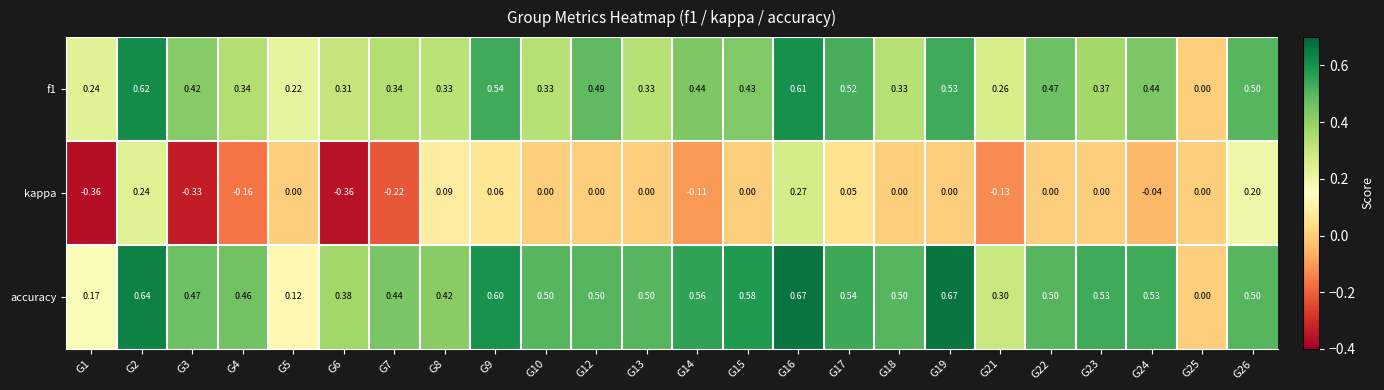

Which series has the largest total across all categories?

accuracy